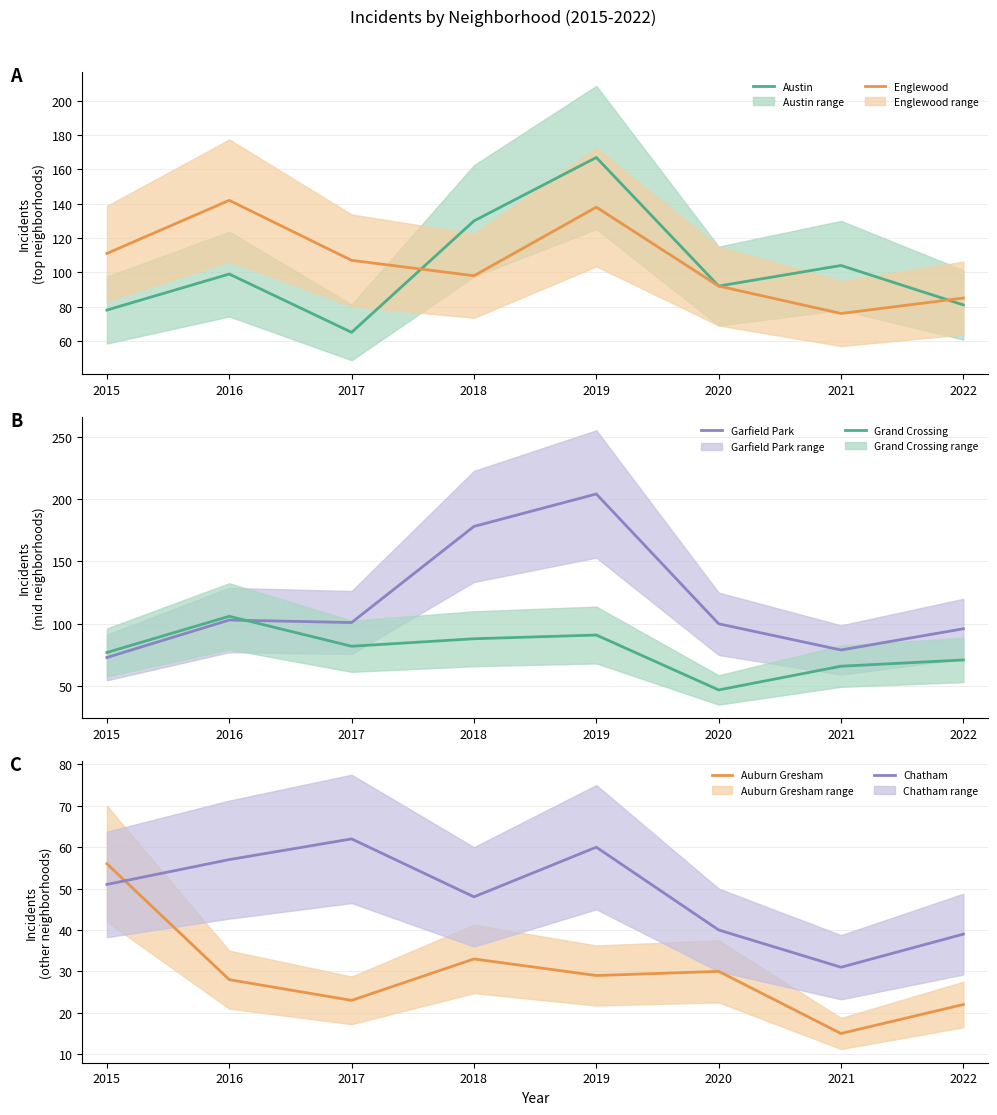

In Grand Crossing, how many points are lower than both neighbors (excluding endpoints)?

2